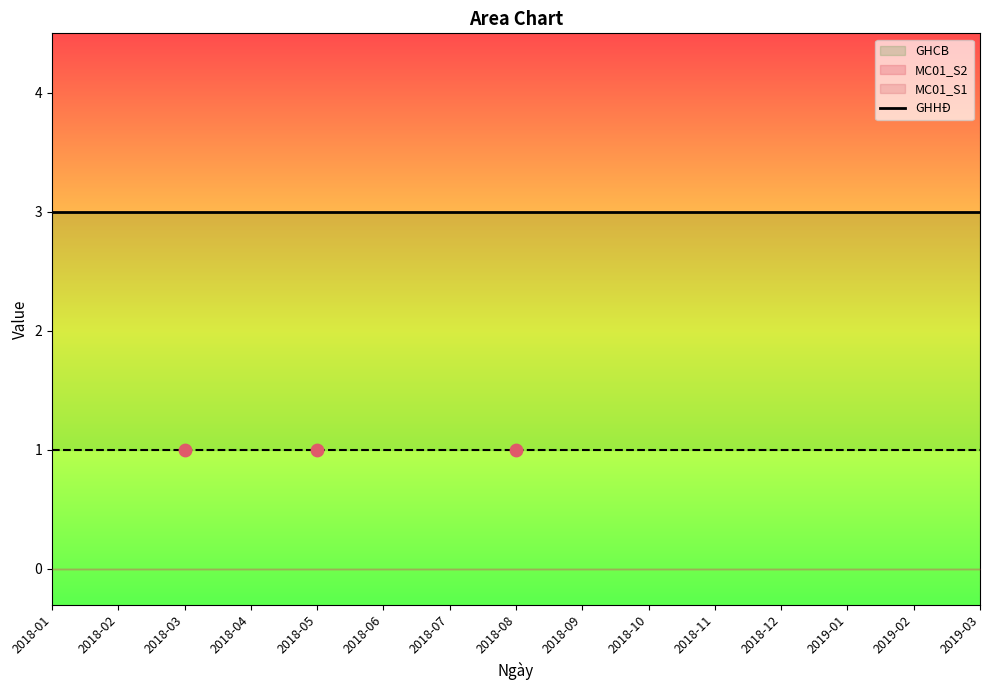

Which series has the largest total across all categories?

GHHĐ